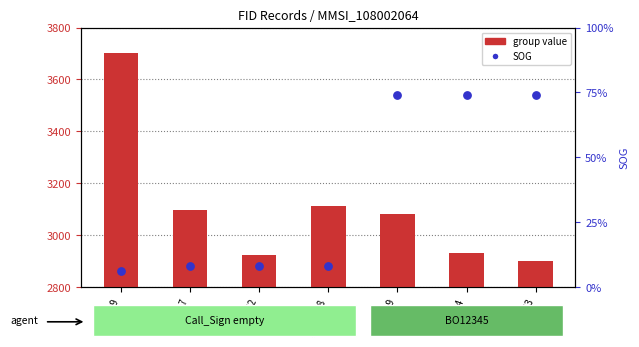

Which series has the largest total across all categories?

group value